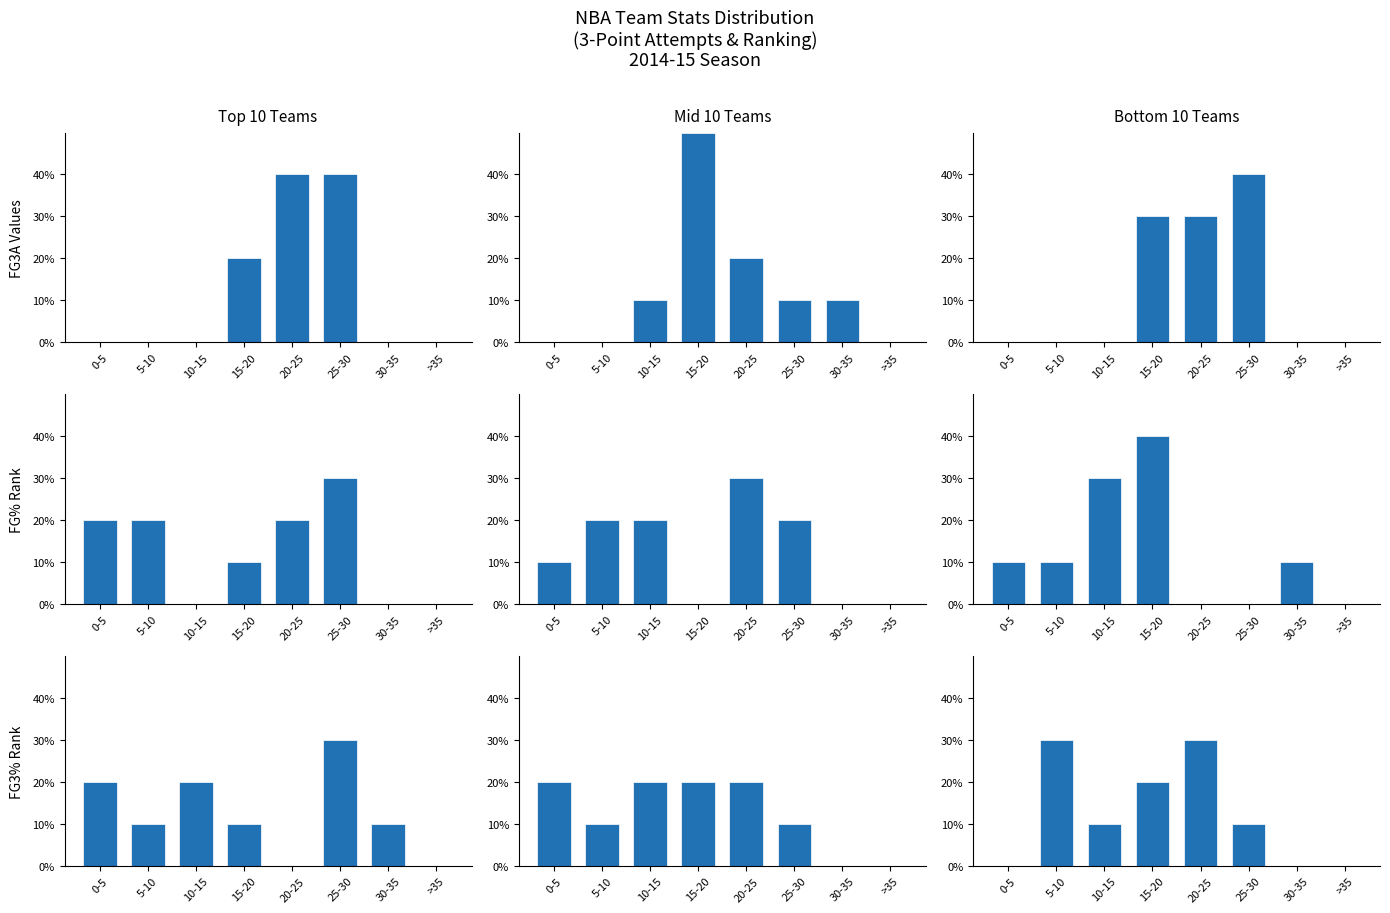

What are all the series names shown in the legend?

FG3A, FG_PCT_RANK, FG3_PCT_RANK